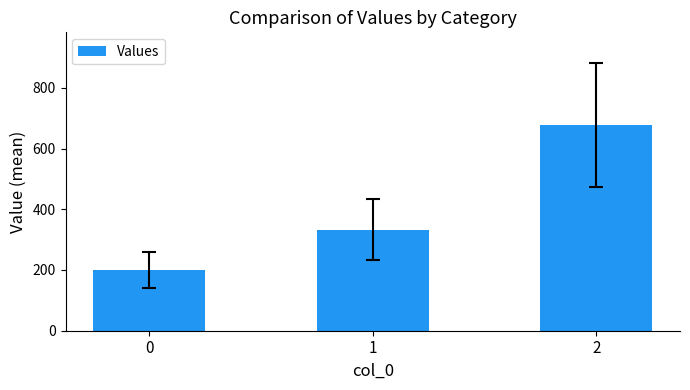

Reading left to right, list all the values displayed in this chart.

0=200.0	1=333.3	2=677.8